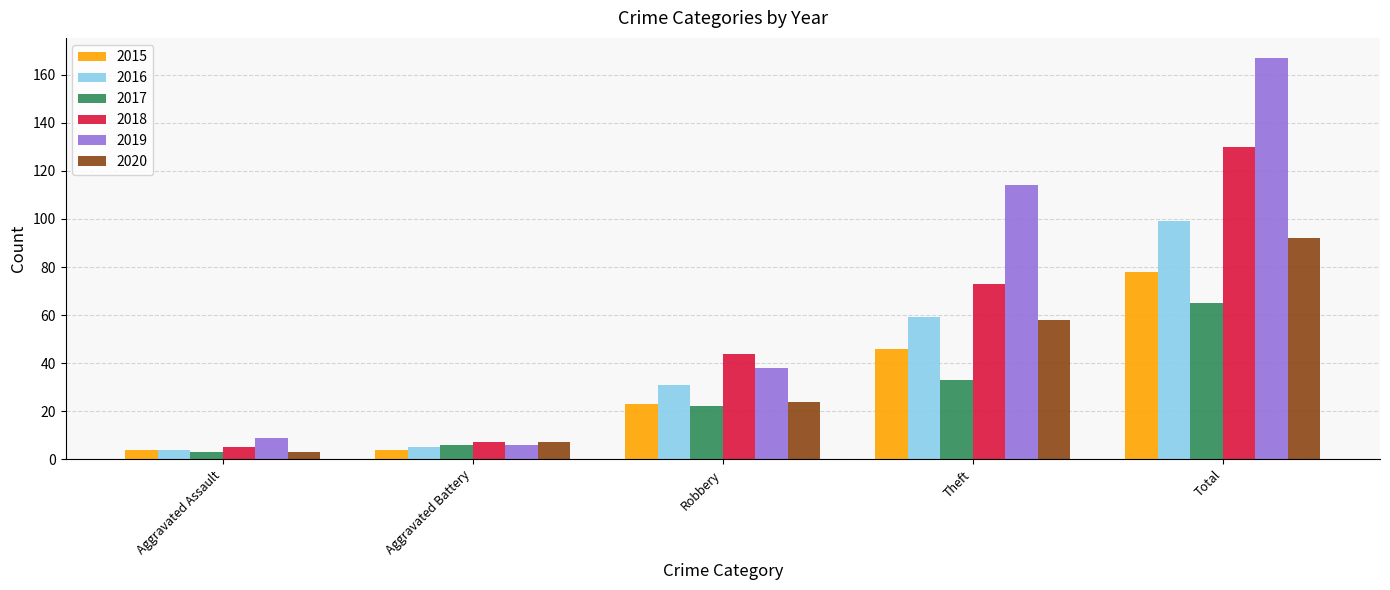

Reading left to right, what are all the values shown in this chart?

2015: 4	4	23	46	78
2016: 4	5	31	59	99
2017: 3	6	22	33	65
2018: 5	7	44	73	130
2019: 9	6	38	114	167
2020: 3	7	24	58	92